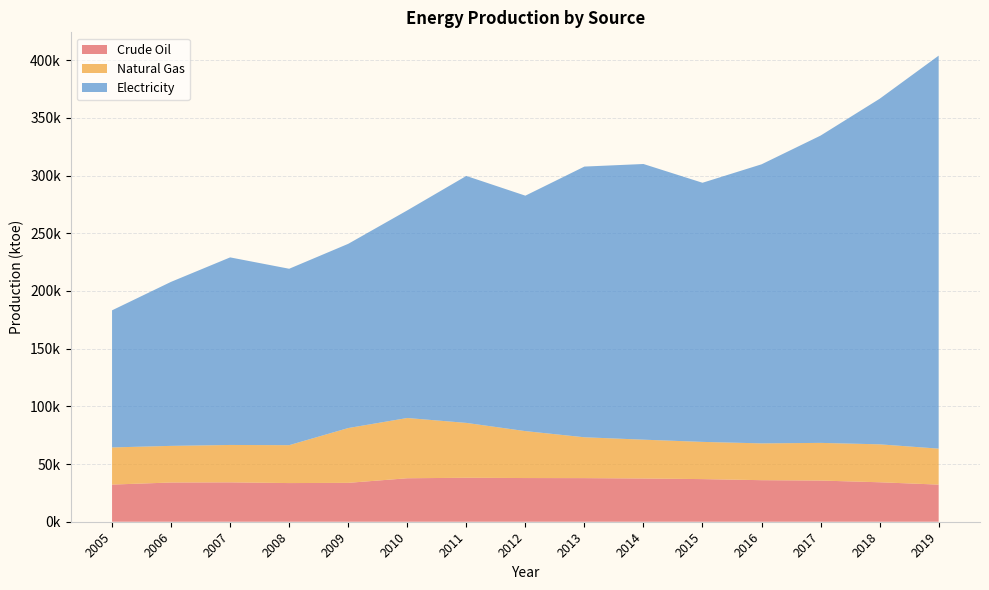

Reading left to right, list all the values displayed in this chart.

Crude Oil: 32190.0	33990.0	34118.0	33506.0	33690.0	37680.0	38090.0	37860.0	37788.4	37461.0	36941.8	36008.8	35684.3	34203.2	32169.3
Natural Gas: 32200.0	31750.0	32417.0	32850.0	47500.0	52220.0	47560.0	40680.0	35406.9	33657.4	32249.2	31896.7	32649.3	32873.4	31184.2
Electricity: 118818.0	142163.8	162553.7	152886.0	159642.8	179926.5	214024.1	204035.3	234595.0	238908.4	224571.1	241841.6	266308.3	299465.0	340578.6